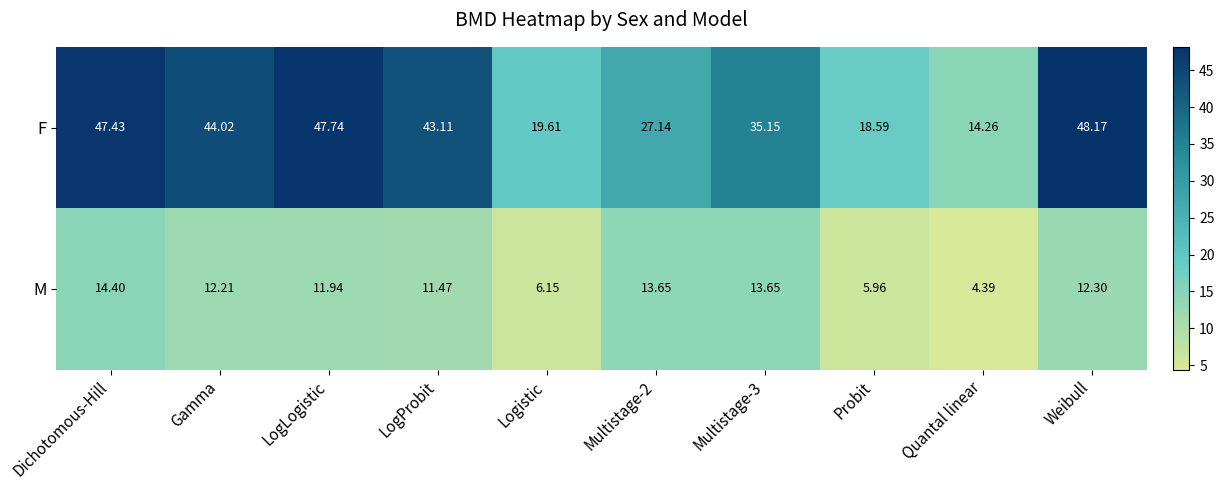

Which series changed the most between LogLogistic and Weibull?

F